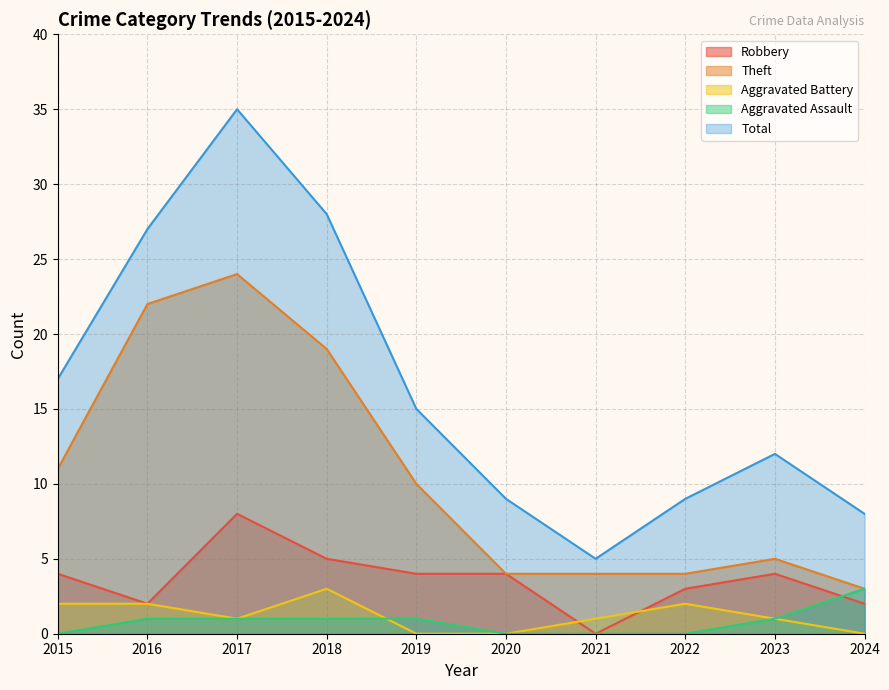

How many lines are shown in the chart?

5